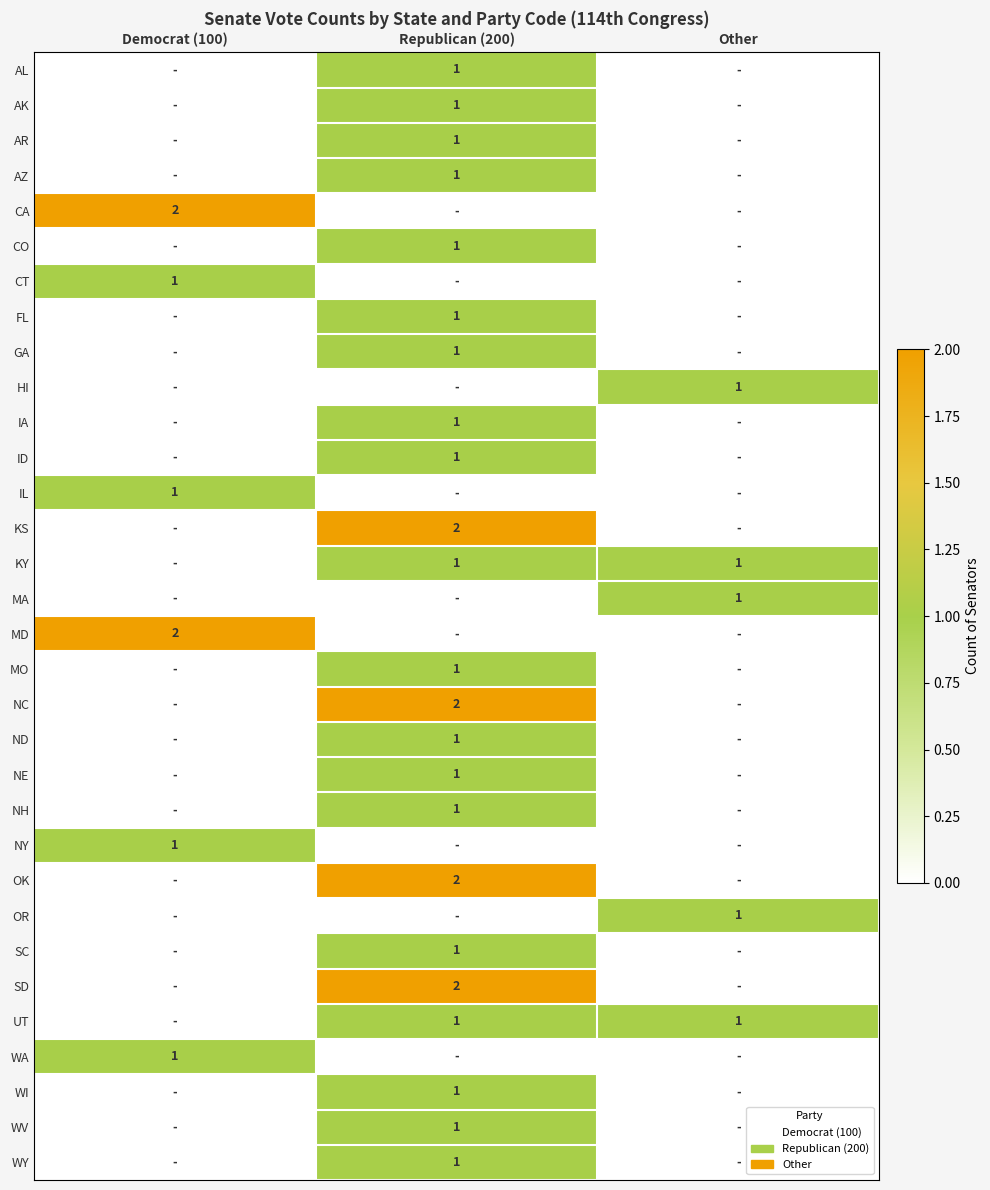

Which category has the lowest value across all series?

Democrat (100)